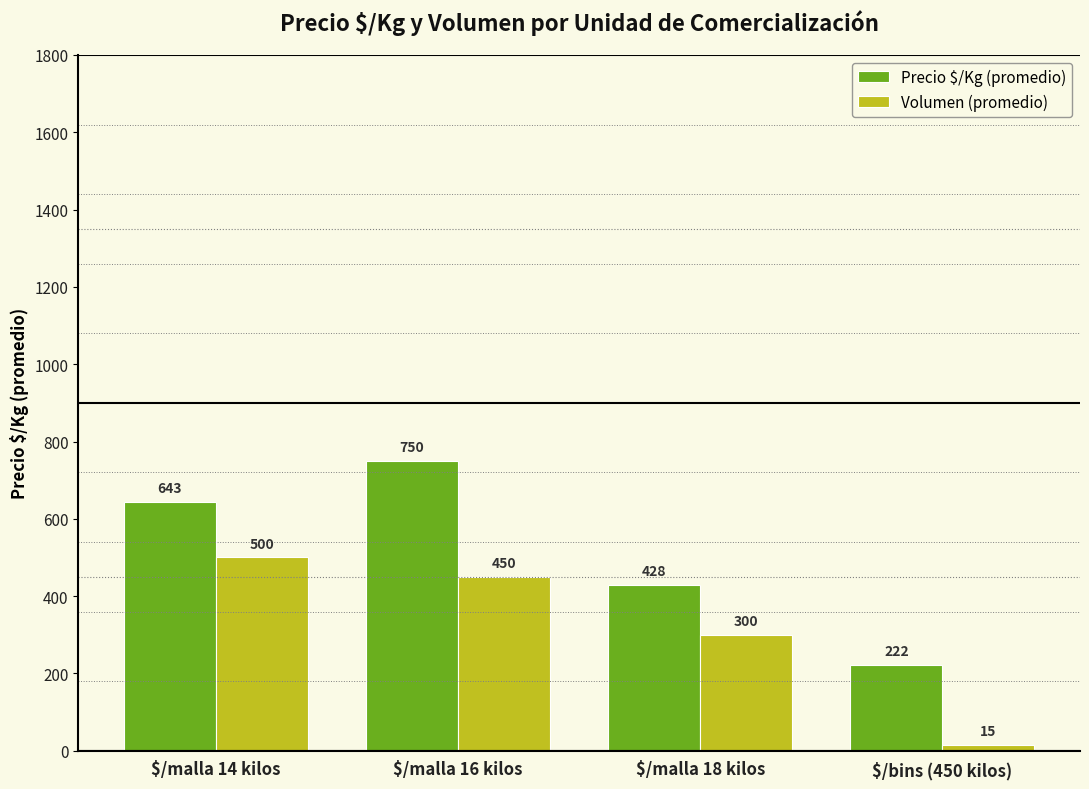

Which series has the largest range (max minus min)?

Precio $/Kg (promedio)